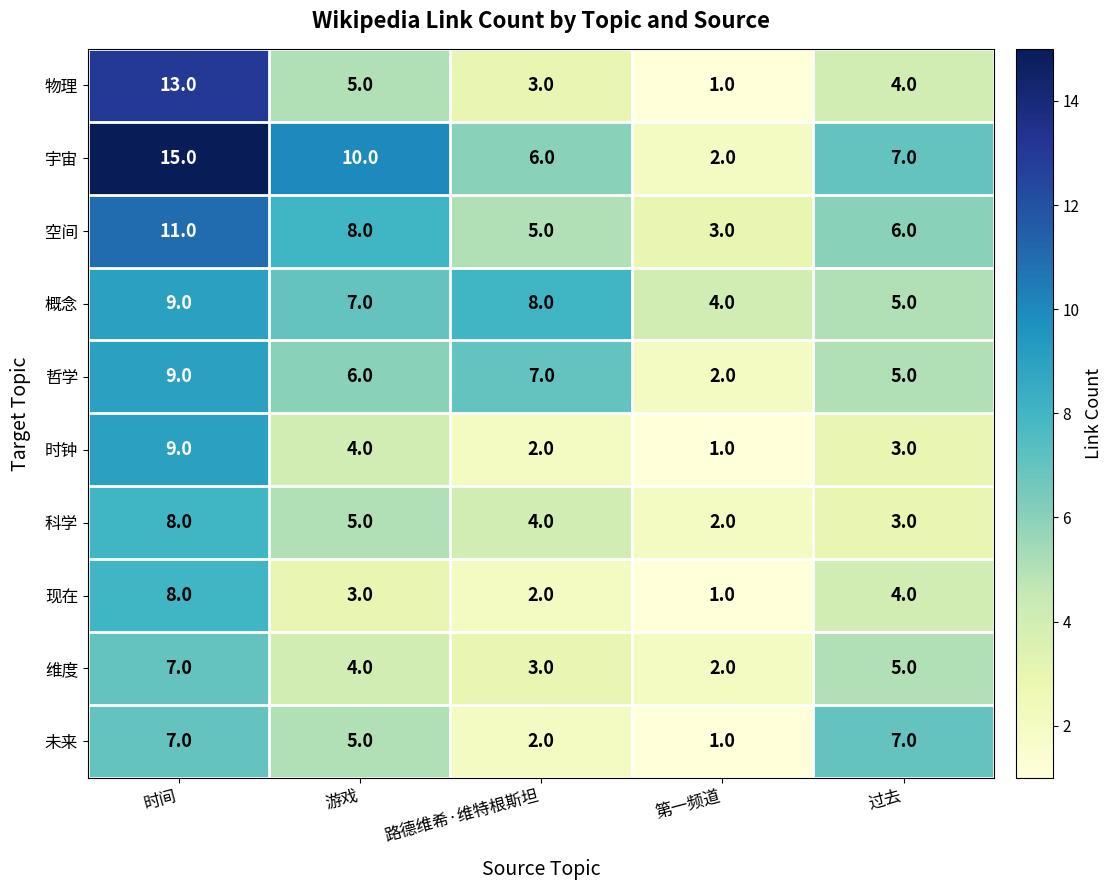

How many distinct data groups are displayed?

10